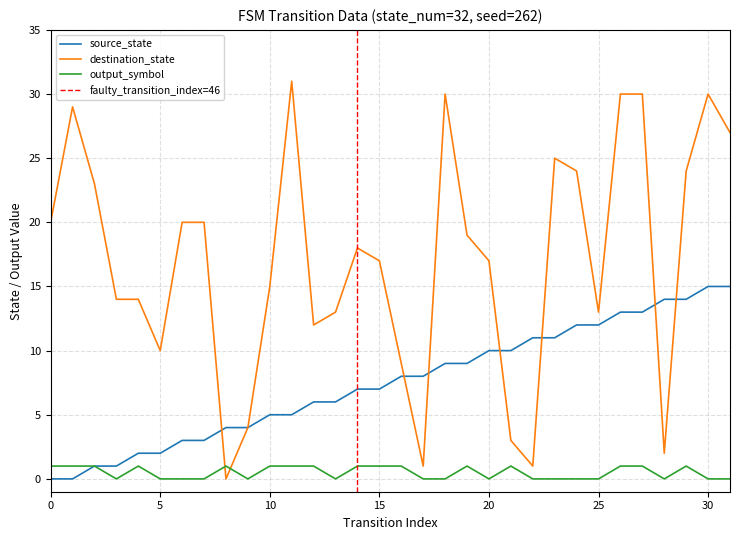

What are all the series names shown in the legend?

source_state, destination_state, output_symbol